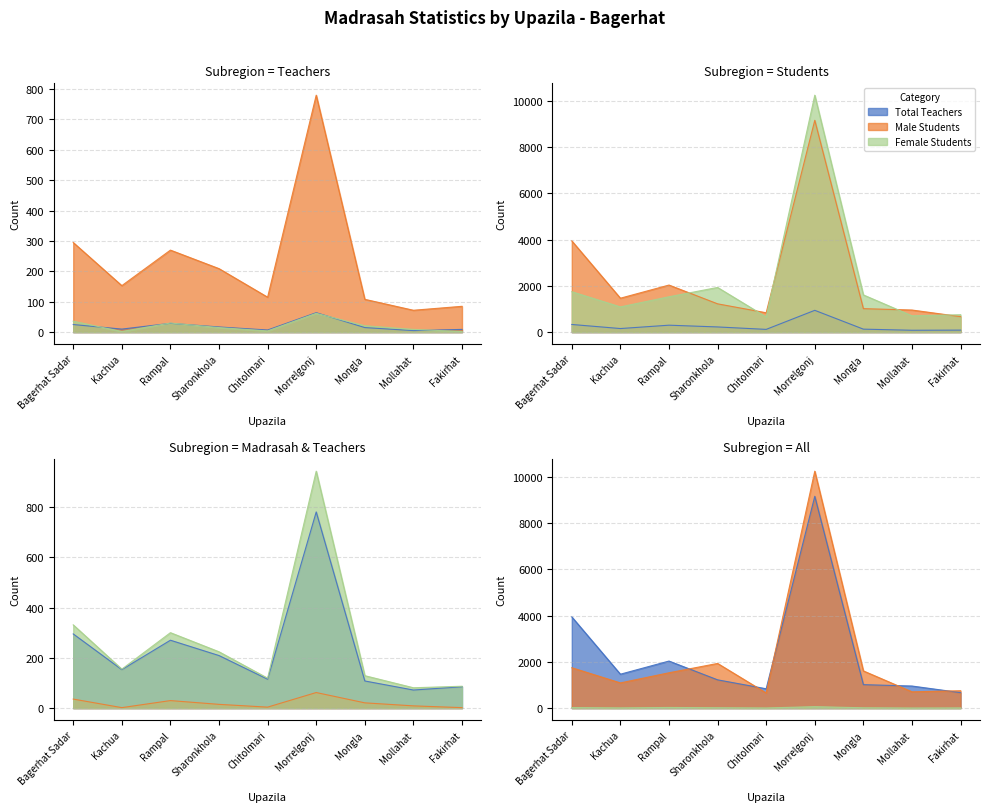

What is the minimum value for Male Teachers?

72